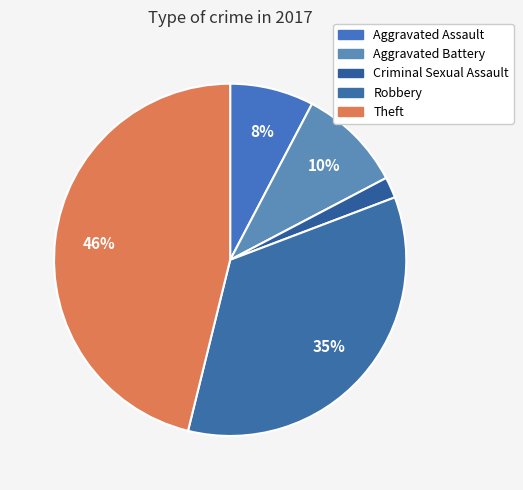

Is Aggravated Battery the majority of the pie?

No